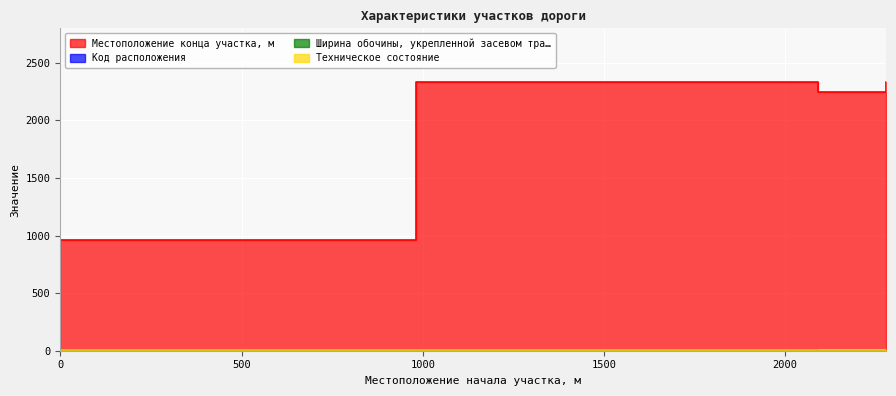

True or false: Местоположение конца участка, м and Код расположения intersect in this chart.

False